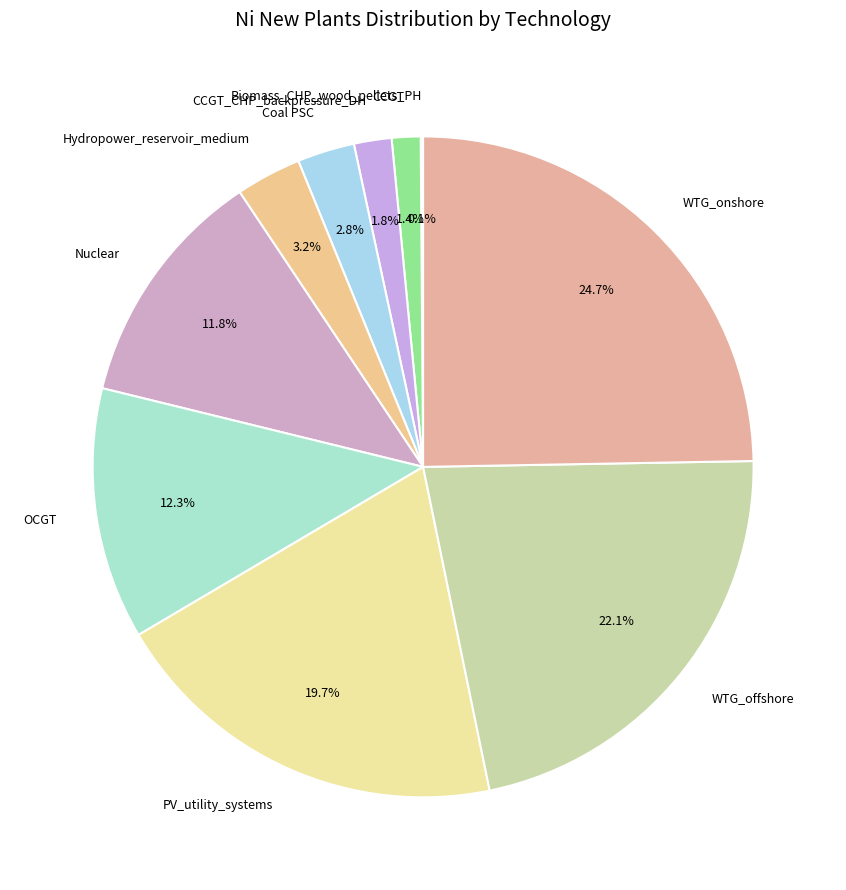

Is the sum of WTG_offshore and CCGT_CHP_backpressure_DH greater than half?

No